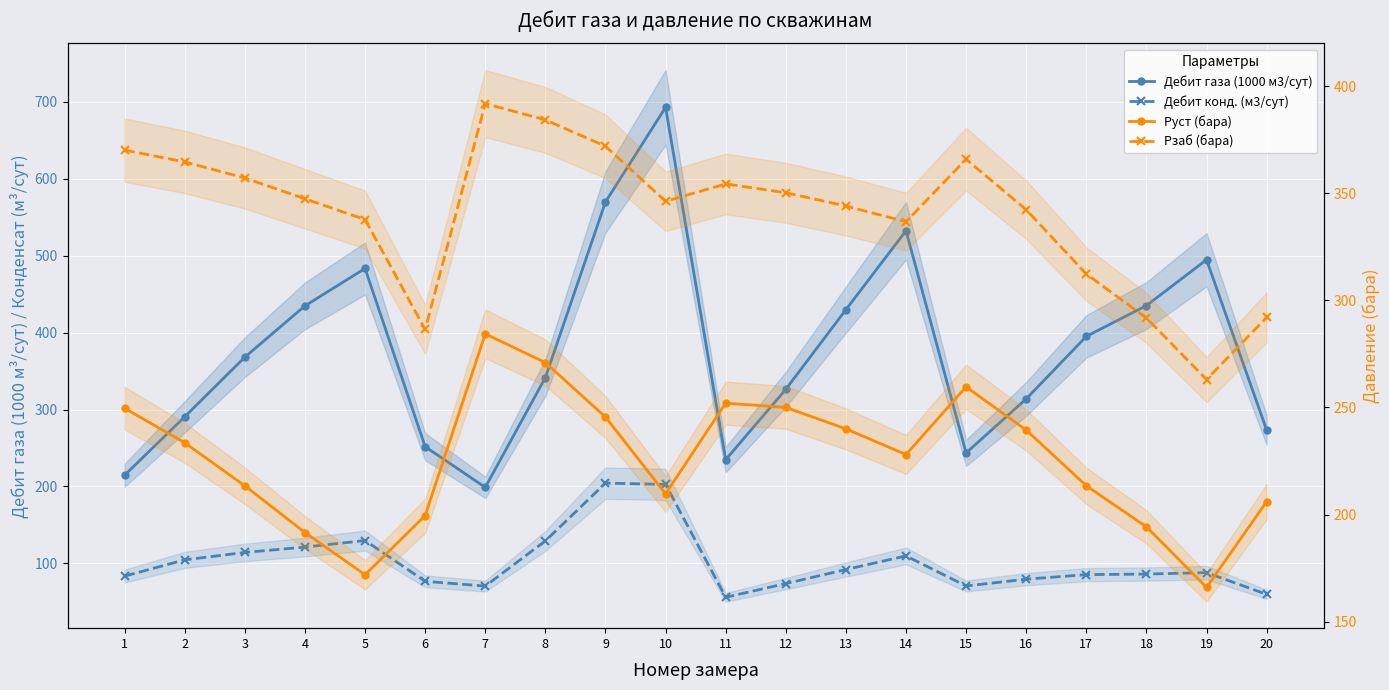

True or false: Рзаб (бара) has more than 1 interior local peaks.

True